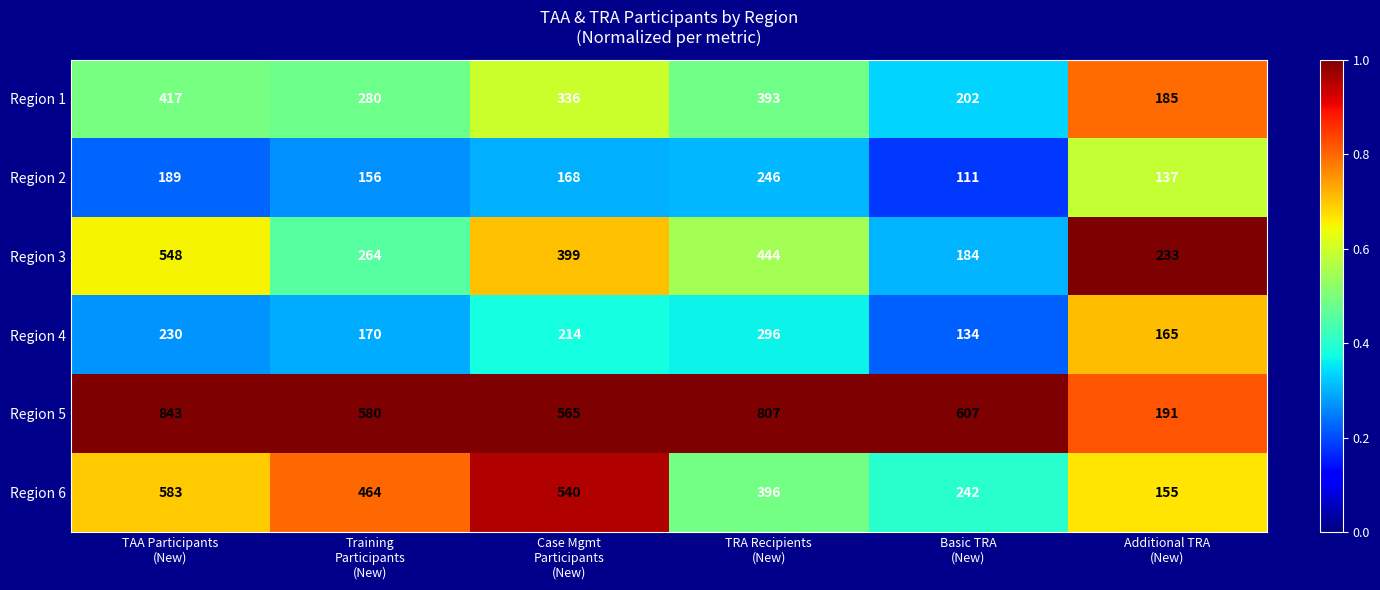

What is the sum of all Region 4 values?

1209